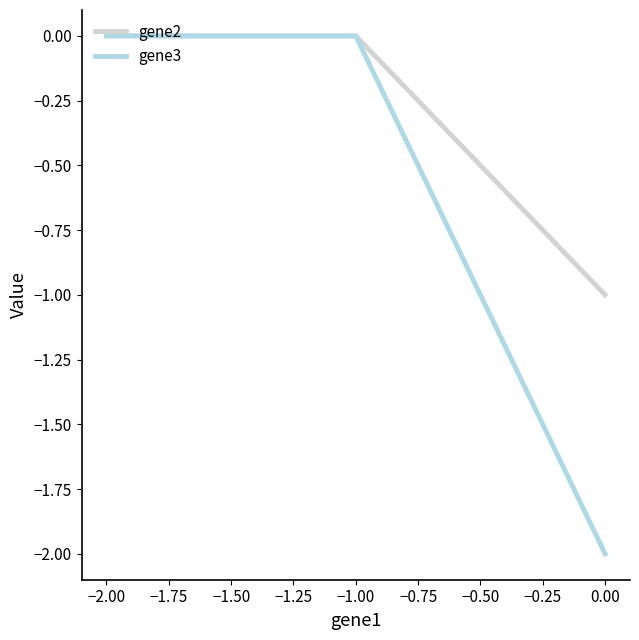

The value of gene2 at −1.00 is 0. True or false?

True